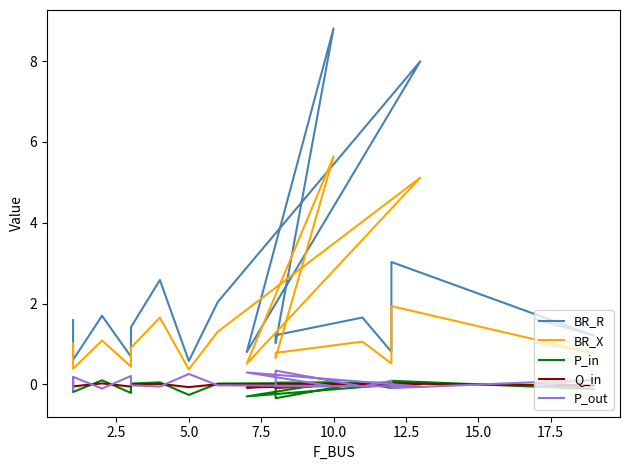

How many data points in BR_R are less than 1?

5